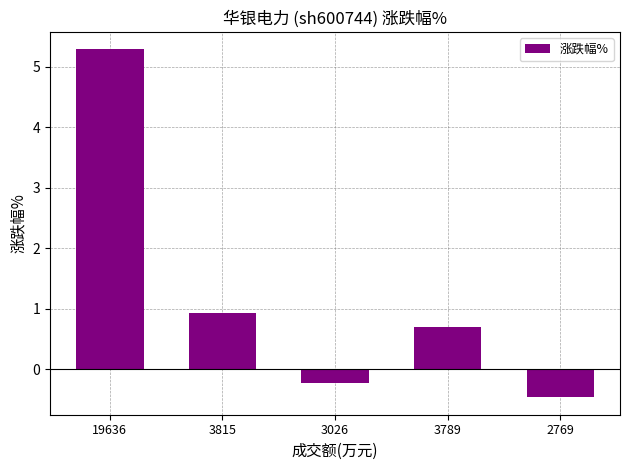

Reading left to right, extract all data points from this chart.

19636=5.3	3815=0.9	3026=-0.2	3789=0.7	2769=-0.5